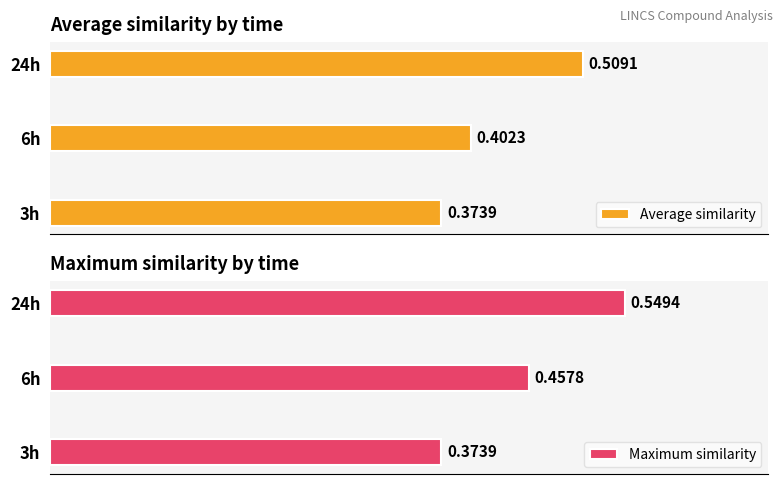

What are all the series names shown in the legend?

Average similarity, Maximum similarity